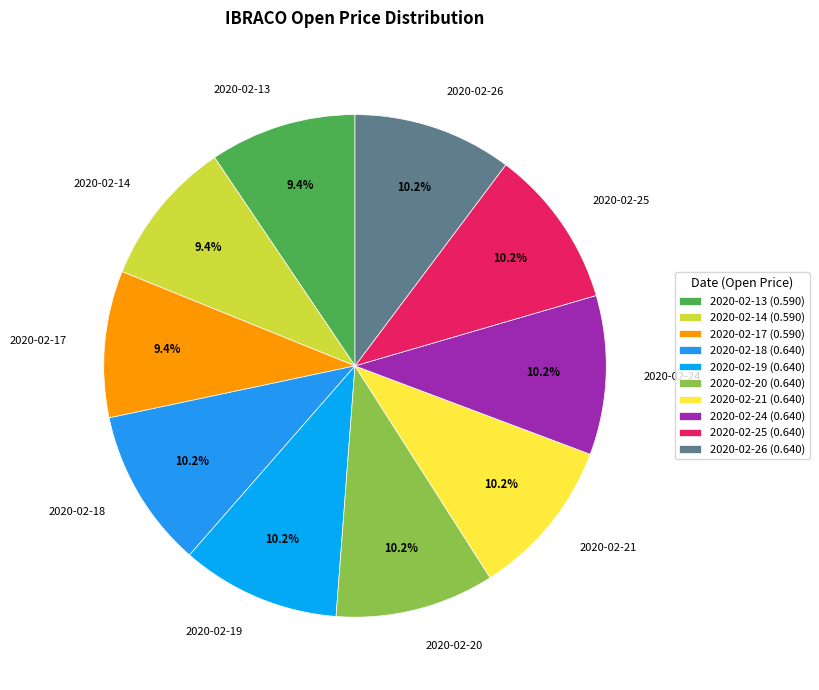

What percentage is the 2020-02-18 slice, to the nearest percent?

10%